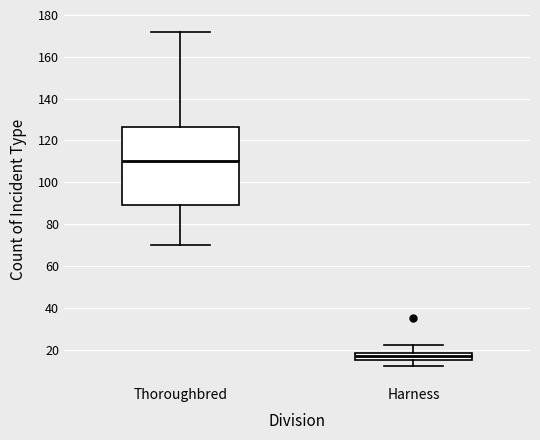

Reading left to right, read every box against the y-axis: the position of its median line, the range the box covers, and the ends of its whiskers. The values are not printed on the chart, so give them approximately, as read against the axis.

Thoroughbred: median 110, box 90 to 126, whiskers 70 to 172
Harness: median 18 (inside the box), box 16 to 18, whiskers 12 to 22